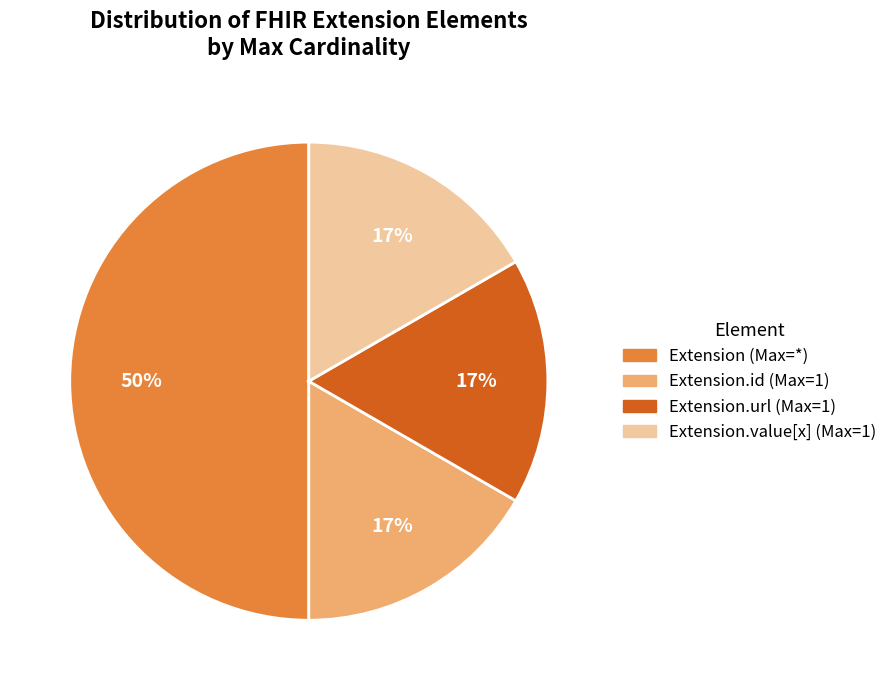

To the nearest percent, what is the difference between the largest and smallest slice percentages?

33%